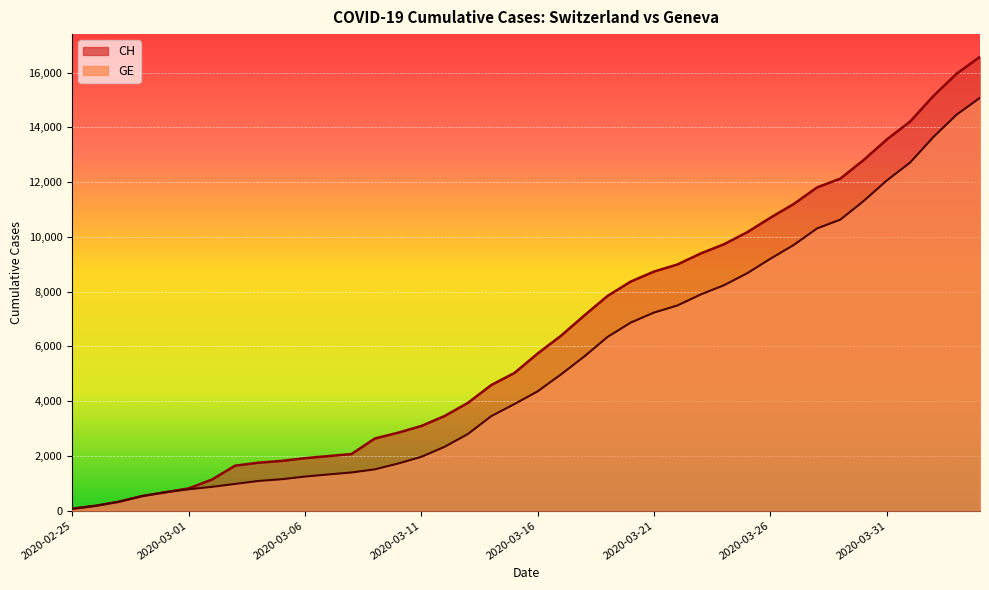

At 2020-02-27, list the series in order from largest to smallest.

CH, GE